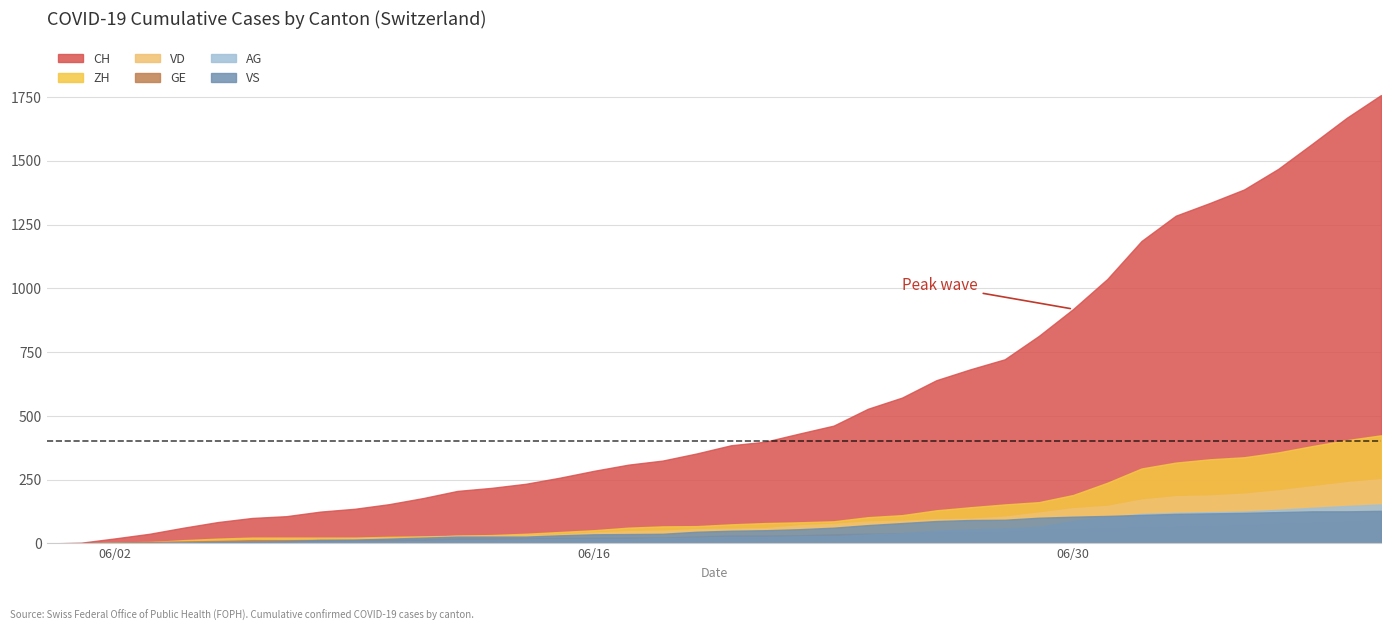

Between 19 and 10, which is larger?

19